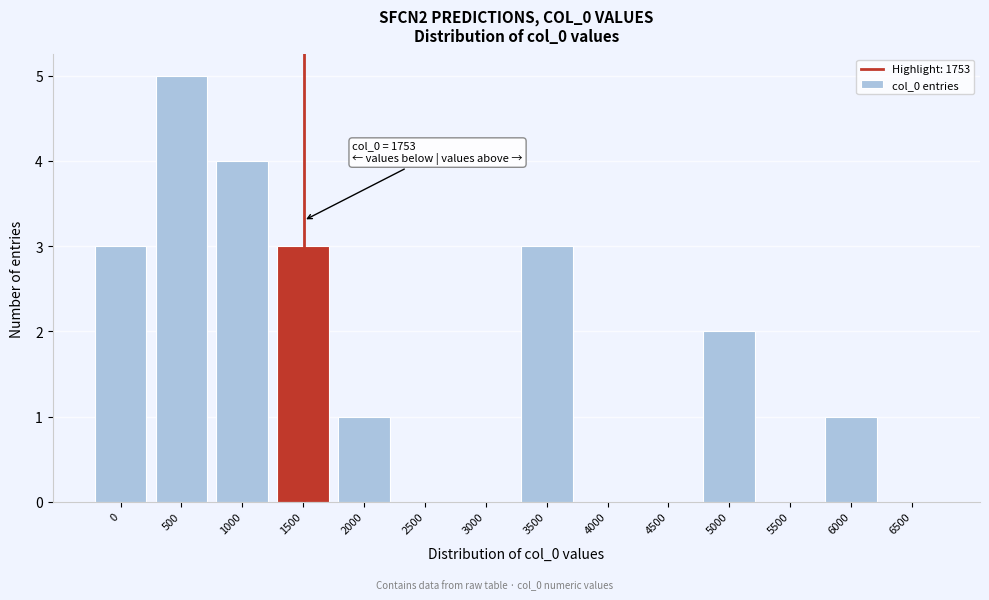

Reading left to right, extract all data points from this chart.

0=3	500=5	1000=4	1500=3	2000=1	2500=0	3000=0	3500=3	4000=0	4500=0	5000=2	5500=0	6000=1	6500=0